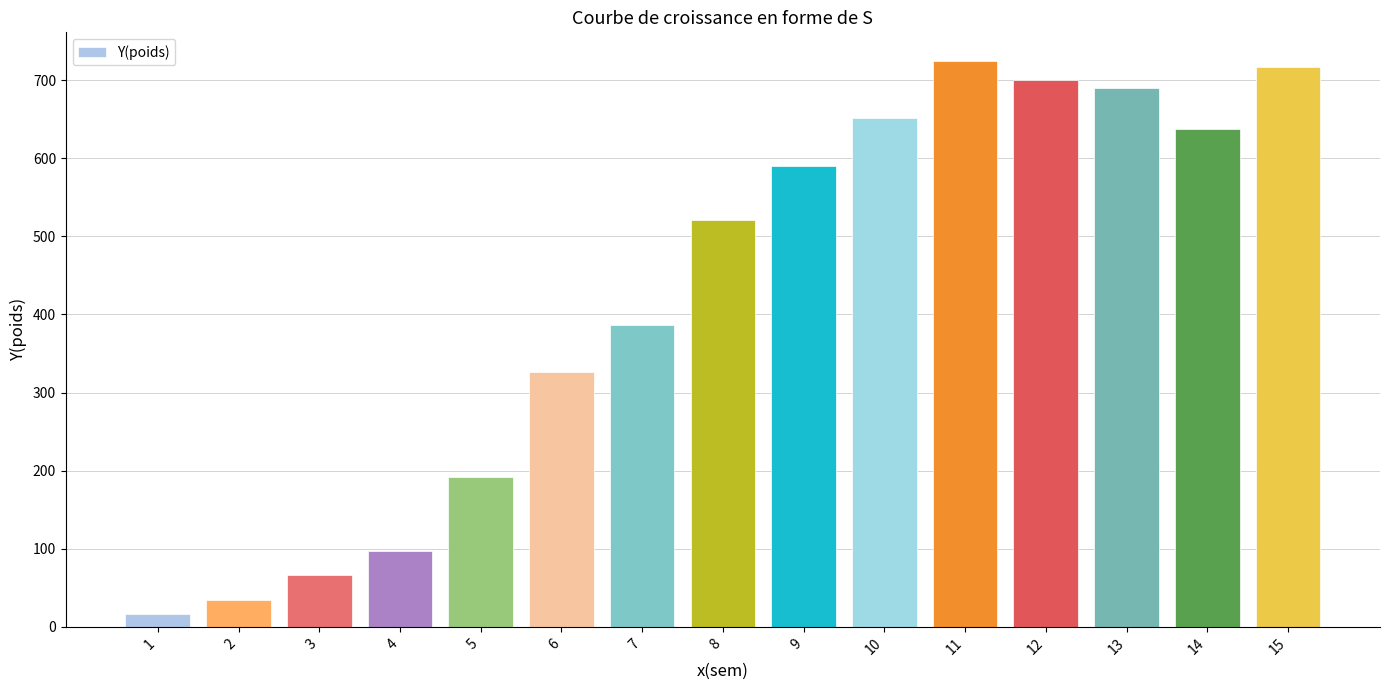

Are the bars grouped side by side (vs. stacked)?

No